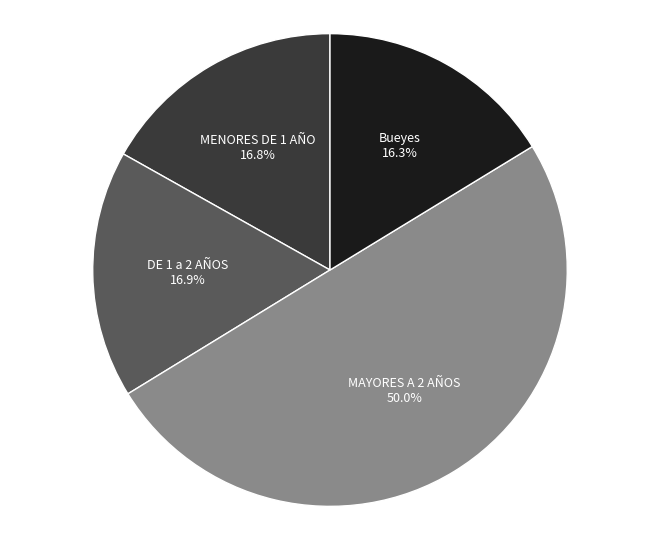

Is DE 1 a 2 AÑOS the majority of the pie?

No